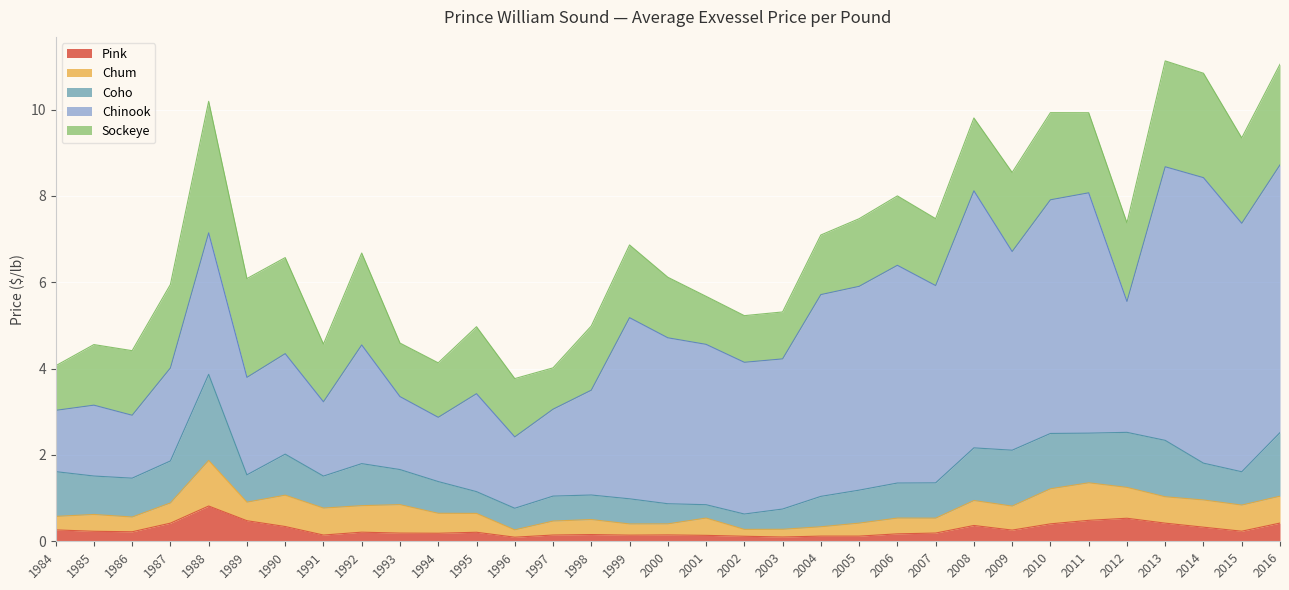

True or false: Pink has a value of 0.2 at 1986.

True